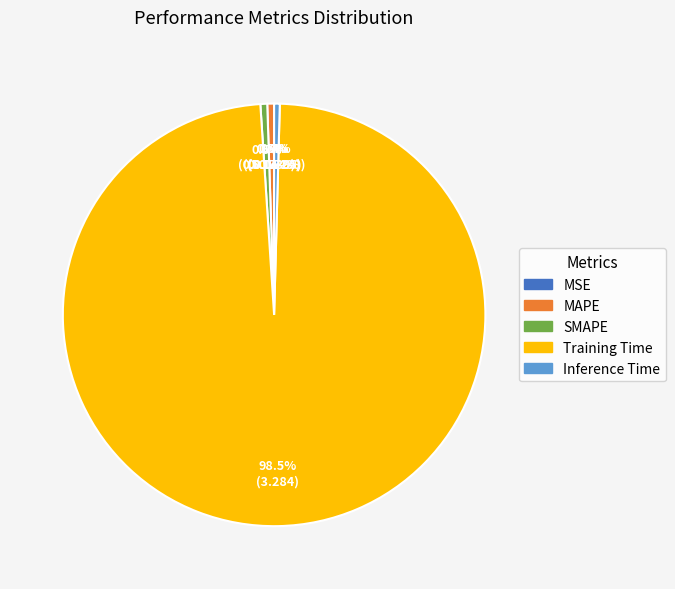

Which slice is the largest?

Training Time